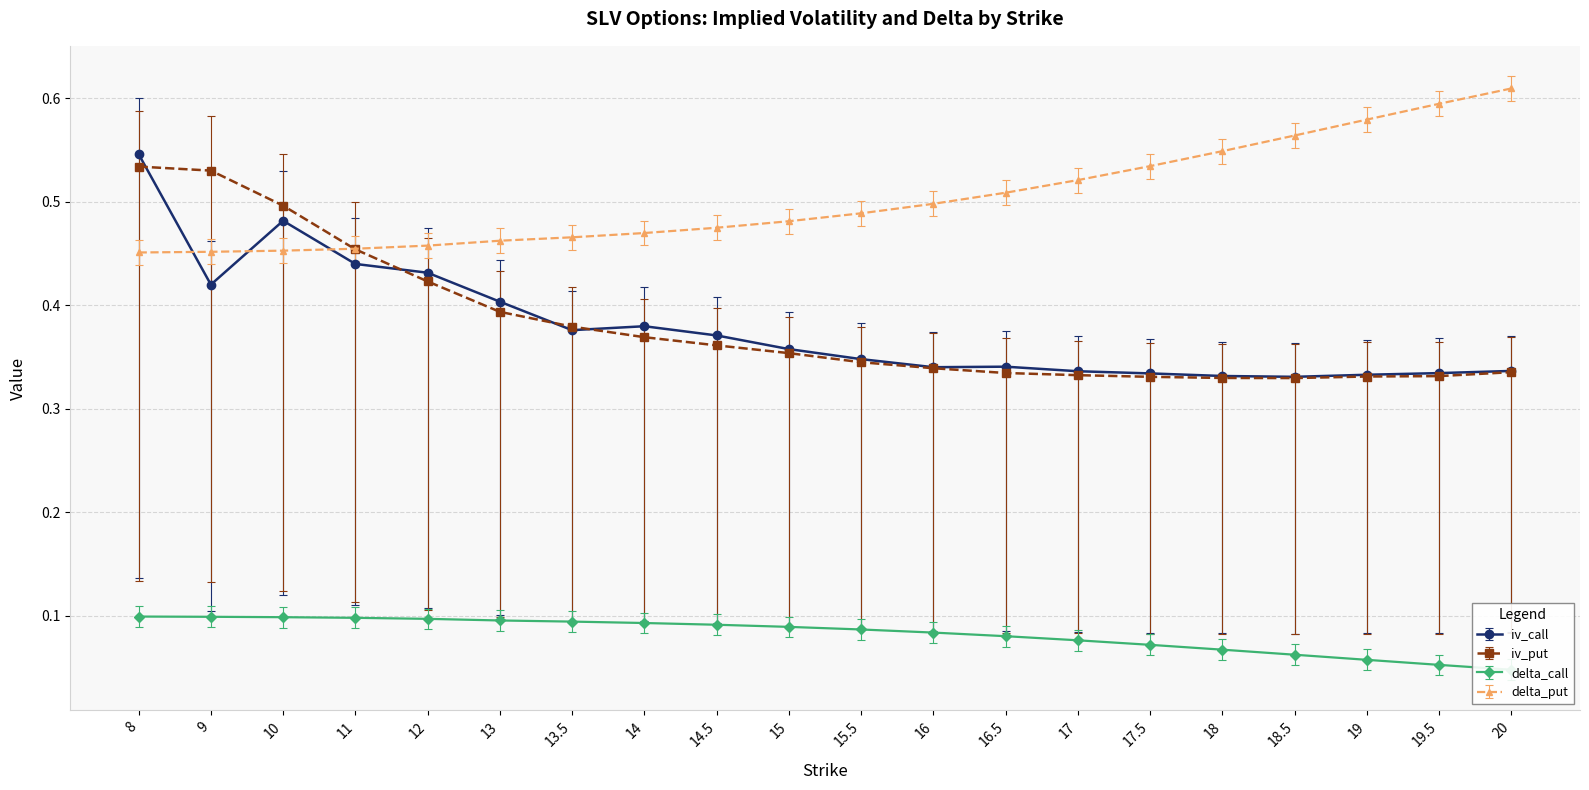

True or false: delta_put and delta_call intersect in this chart.

False